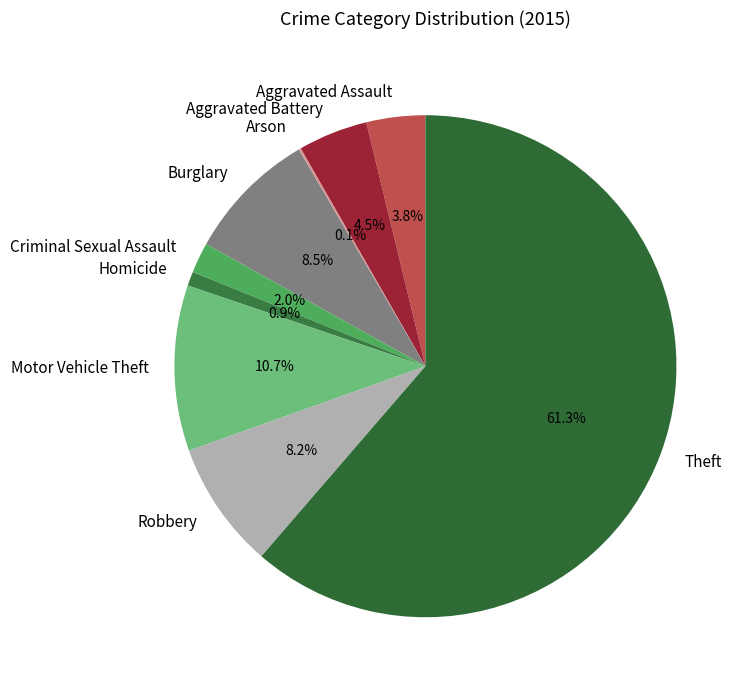

Is there a majority slice in this chart?

Yes